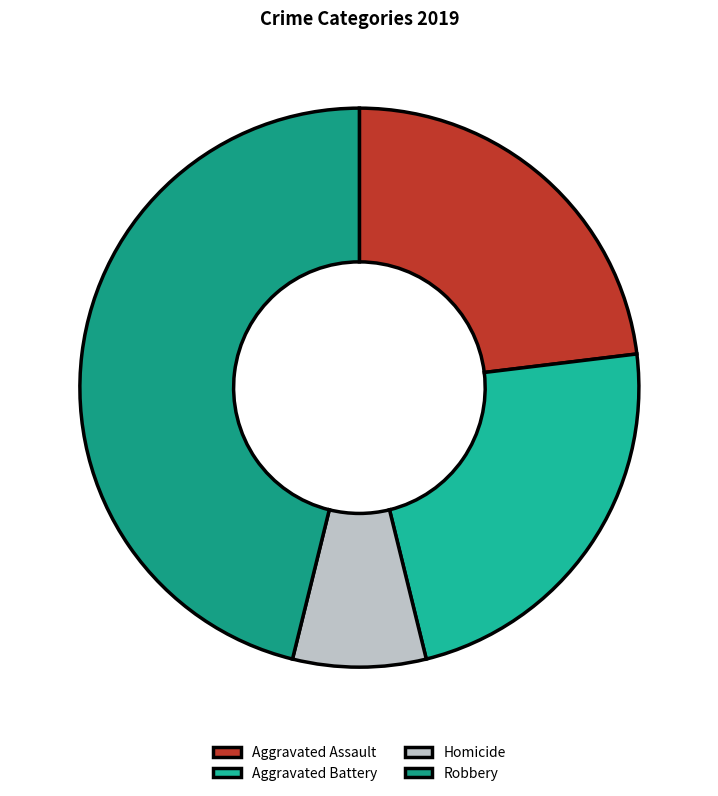

True or false: Aggravated Battery accounts for 23% of the total.

True